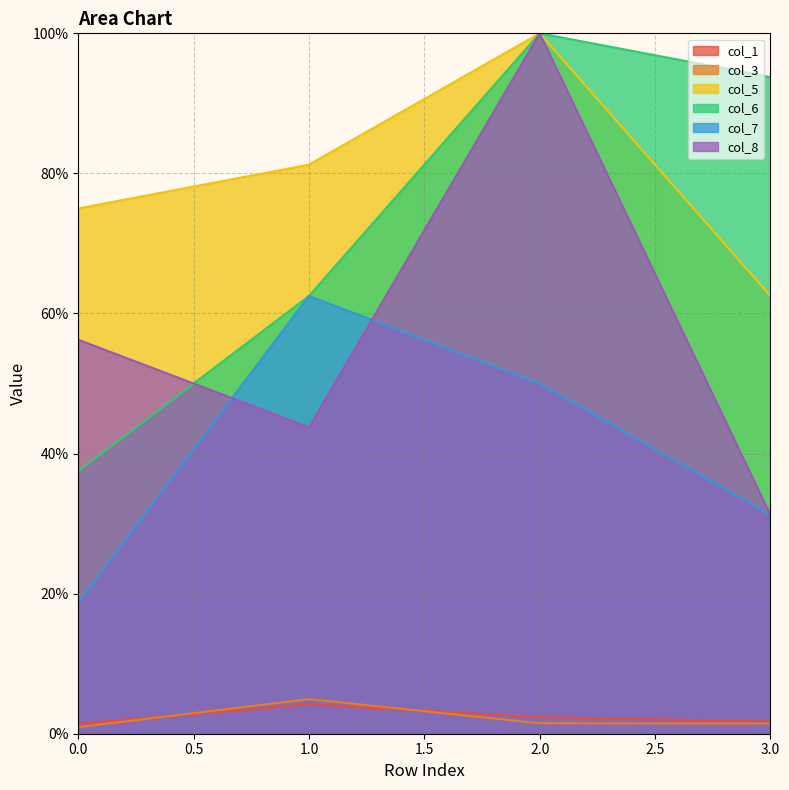

Which series changed the most between 0.0 and 1.0?

col_7